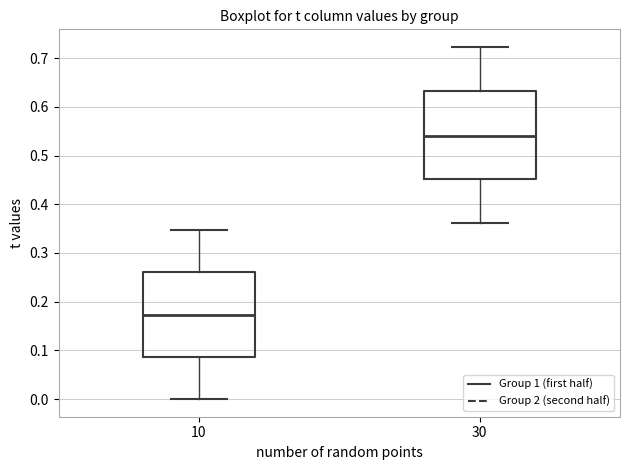

Reading left to right, transcribe this box plot: for each box, give where its median line is, the range the box spans, and where its two whiskers end, as read against the y-axis. The values are not printed on the chart, so give them approximately, as read against the axis.

10: median 0.17, box 0.09 to 0.26, whiskers 0.00 to 0.35
30: median 0.54, box 0.45 to 0.63, whiskers 0.36 to 0.72